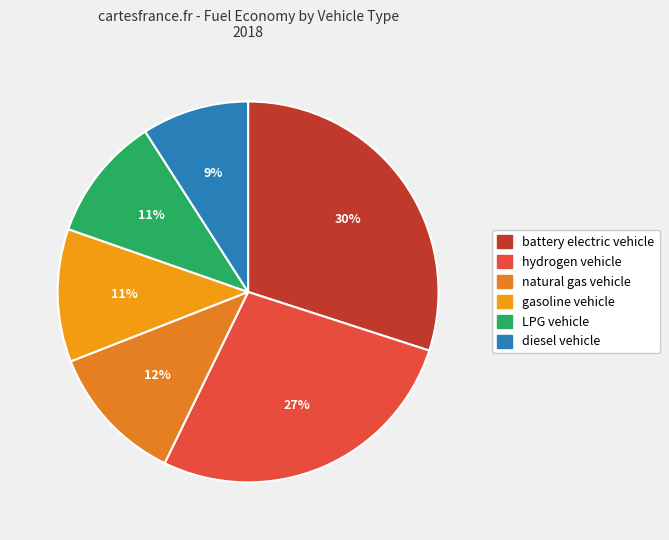

Is there any slice that represents more than half of the pie?

No